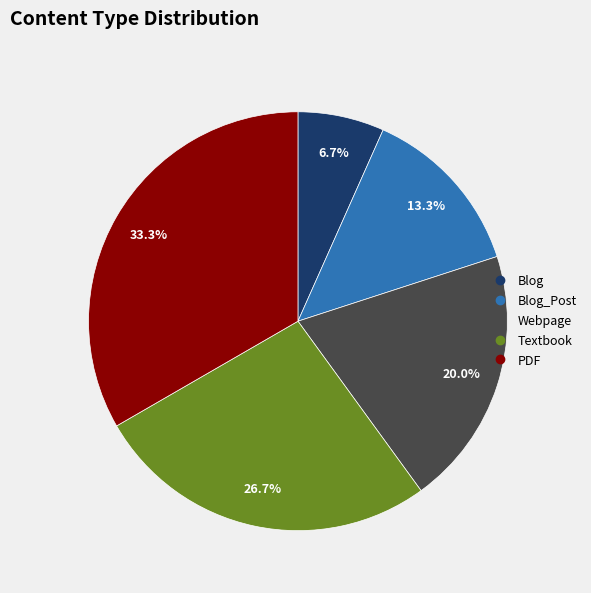

Is there any slice that represents more than half of the pie?

No